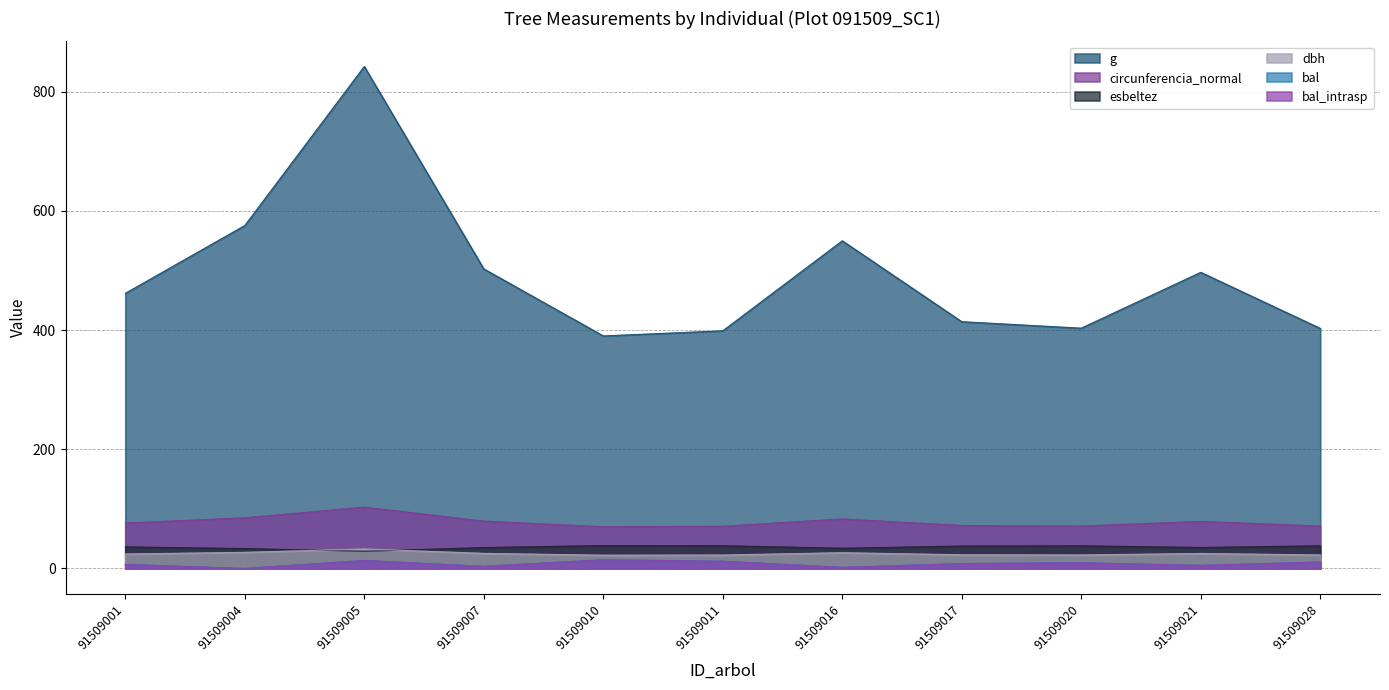

Reading left to right, list all the values displayed in this chart.

dbh: 24.2	27.1	32.8	25.3	22.3	22.5	26.5	23.0	22.7	25.2	22.6
g: 461.8	575.6	842.6	502.8	390.3	398.9	550.0	414.2	403.3	497.0	402.9
bal: 6.8	0.0	13.4	3.6	14.6	12.1	1.8	8.2	9.6	5.2	10.8
bal_intrasp: 6.8	0.0	13.4	3.6	14.6	12.1	1.8	8.2	9.6	5.2	10.8
circunferencia_normal: 76.2	85.0	102.9	79.5	70.0	70.8	83.1	72.1	71.2	79.0	71.2
esbeltez: 36.2	33.4	28.8	35.1	38.4	38.1	34.0	37.6	38.0	35.2	38.0